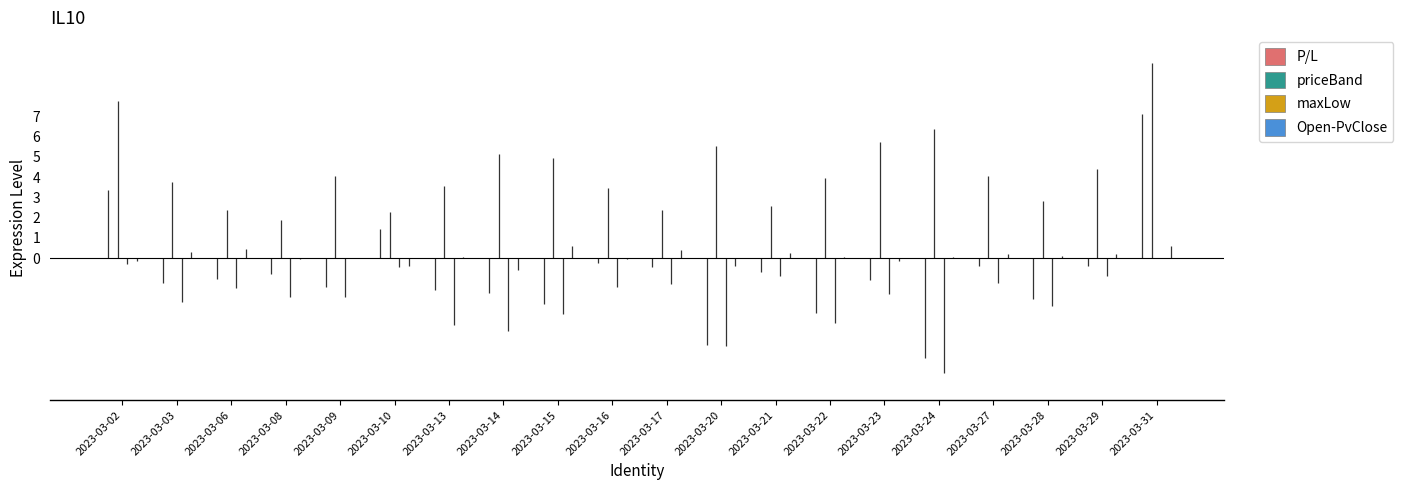

Reading left to right, what are all the values shown in this chart?

P/L: 2023-03-02=3.4	2023-03-03=-1.2	2023-03-06=-1.0	2023-03-08=-0.8	2023-03-09=-1.4	2023-03-10=1.4	2023-03-13=-1.6	2023-03-14=-1.7	2023-03-15=-2.3	2023-03-16=-0.2	2023-03-17=-0.4	2023-03-20=-4.3	2023-03-21=-0.7	2023-03-22=-2.7	2023-03-23=-1.1	2023-03-24=-4.9	2023-03-27=-0.4	2023-03-28=-2.0	2023-03-29=-0.4	2023-03-31=7.1
priceBand: 2023-03-02=7.7	2023-03-03=3.8	2023-03-06=2.4	2023-03-08=1.9	2023-03-09=4.0	2023-03-10=2.3	2023-03-13=3.6	2023-03-14=5.2	2023-03-15=5.0	2023-03-16=3.5	2023-03-17=2.4	2023-03-20=5.5	2023-03-21=2.6	2023-03-22=4.0	2023-03-23=5.7	2023-03-24=6.3	2023-03-27=4.0	2023-03-28=2.8	2023-03-29=4.4	2023-03-31=9.6
maxLow: 2023-03-02=-0.3	2023-03-03=-2.2	2023-03-06=-1.5	2023-03-08=-1.9	2023-03-09=-1.9	2023-03-10=-0.4	2023-03-13=-3.3	2023-03-14=-3.6	2023-03-15=-2.7	2023-03-16=-1.4	2023-03-17=-1.3	2023-03-20=-4.3	2023-03-21=-0.9	2023-03-22=-3.2	2023-03-23=-1.8	2023-03-24=-5.6	2023-03-27=-1.2	2023-03-28=-2.3	2023-03-29=-0.9	2023-03-31=0.0
Open-PvClose: 2023-03-02=-0.1	2023-03-03=0.3	2023-03-06=0.5	2023-03-08=-0.1	2023-03-09=0.0	2023-03-10=-0.4	2023-03-13=0.1	2023-03-14=-0.6	2023-03-15=0.6	2023-03-16=-0.1	2023-03-17=0.4	2023-03-20=-0.4	2023-03-21=0.2	2023-03-22=0.1	2023-03-23=-0.1	2023-03-24=0.1	2023-03-27=0.2	2023-03-28=0.1	2023-03-29=0.2	2023-03-31=0.6